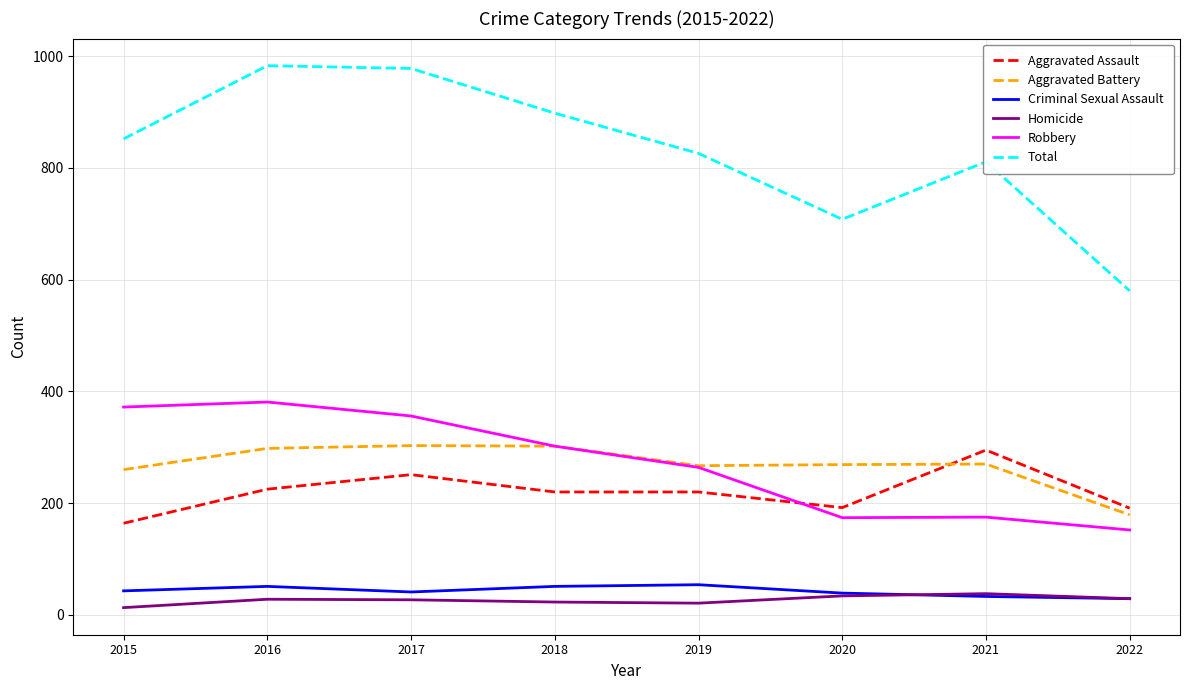

Which series has the widest spread of values?

Total